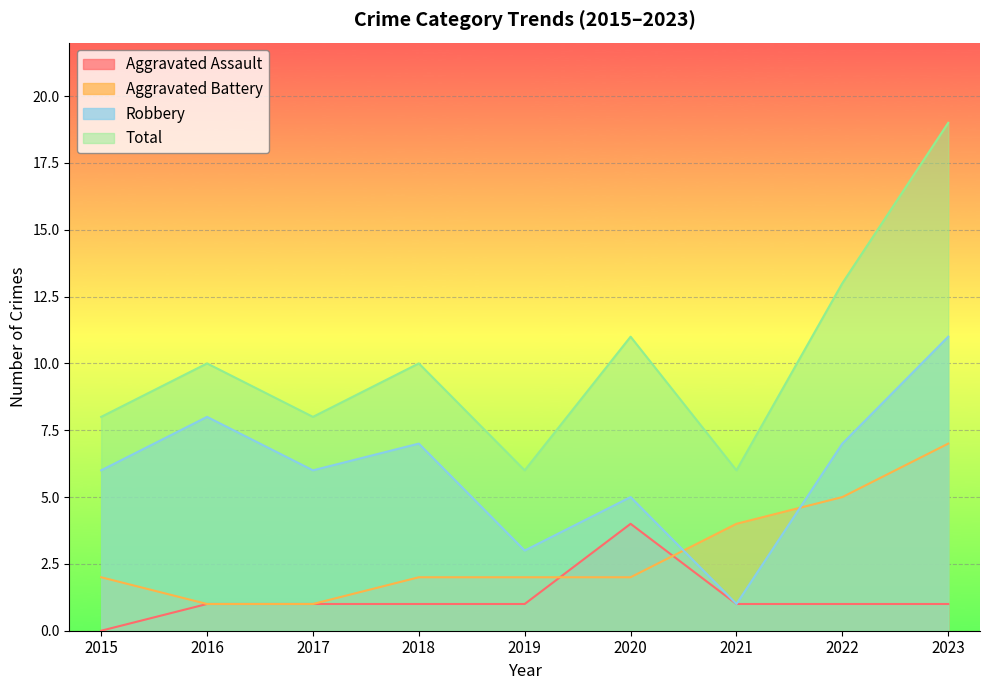

What is the difference between the Aggravated Assault values at 2020 and 2017?

3